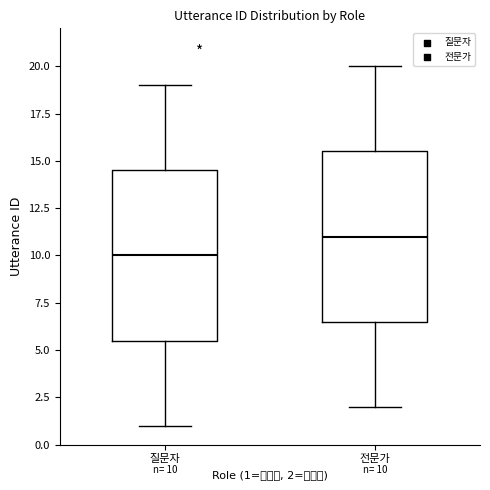

Which box's median line is the lowest?

질문자